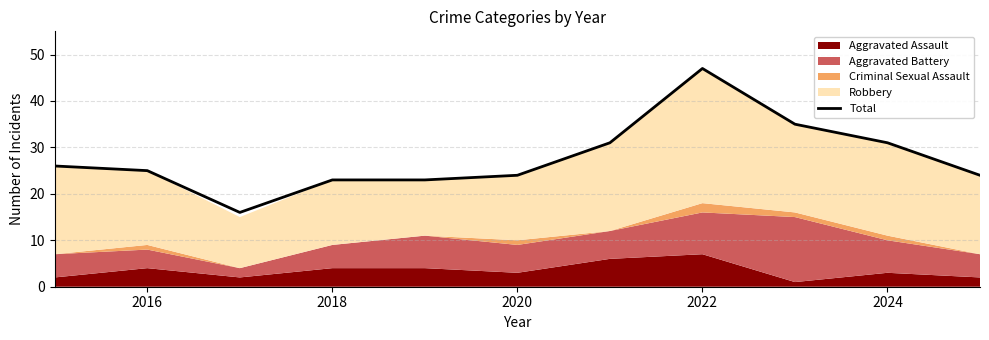

How many interior local valleys (lower than both neighbors) does the data have?

1